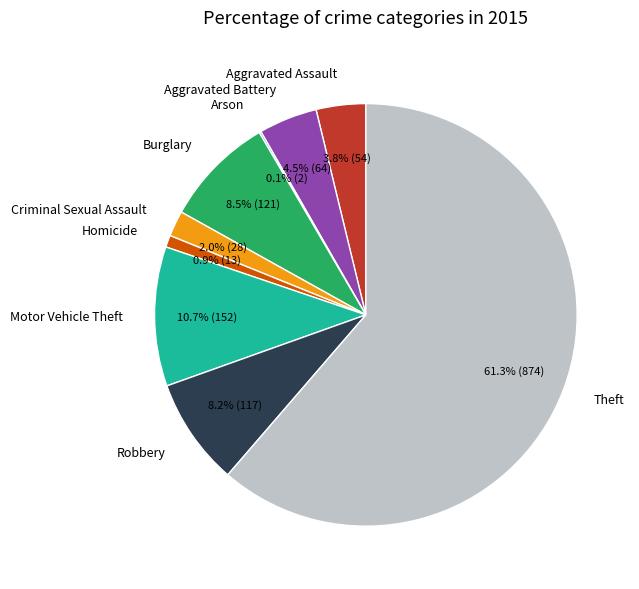

What is the ratio of the value at Aggravated Battery to the value at Aggravated Assault?

1.2